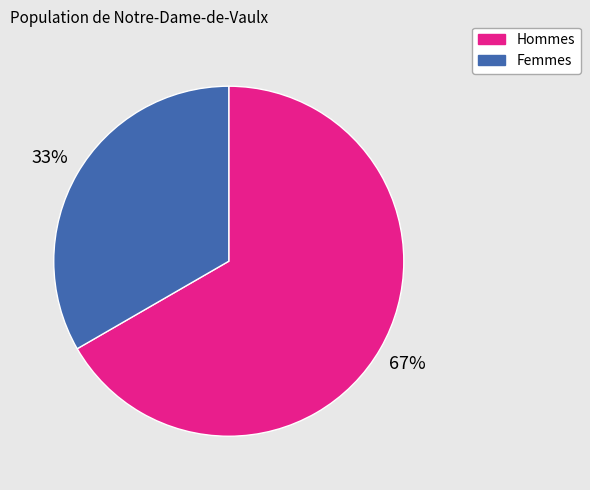

Is there a majority slice in this chart?

Yes